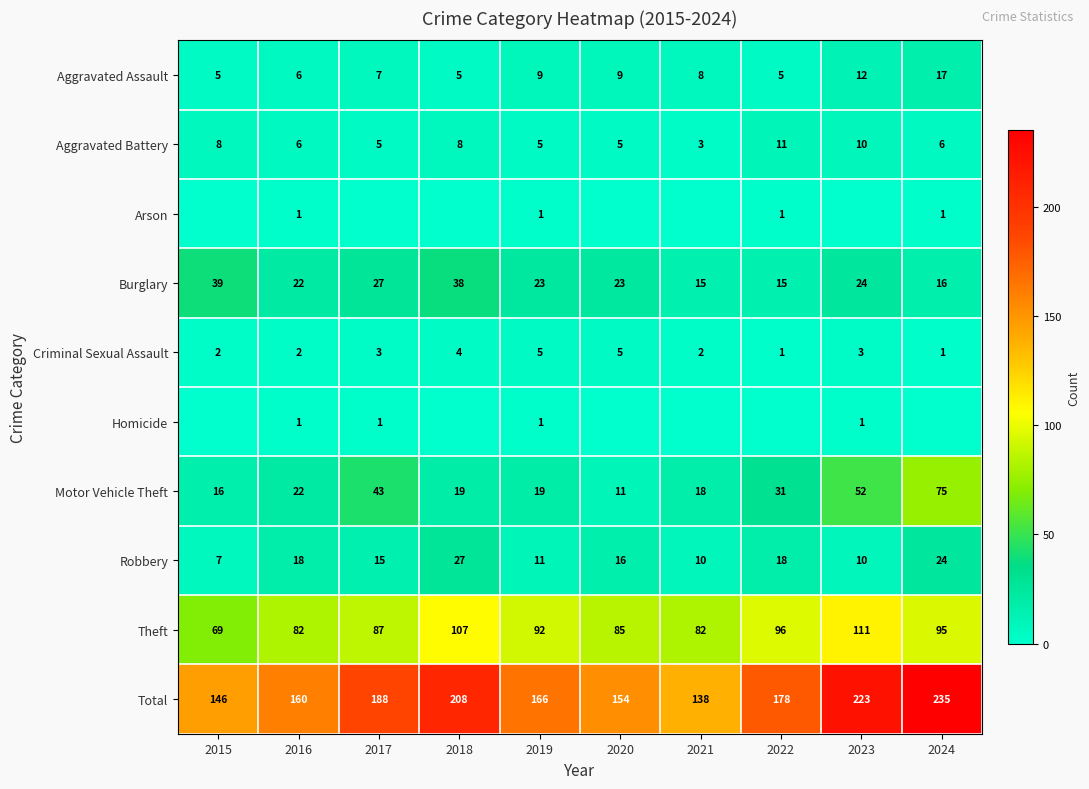

Which series has the widest spread of values?

Total